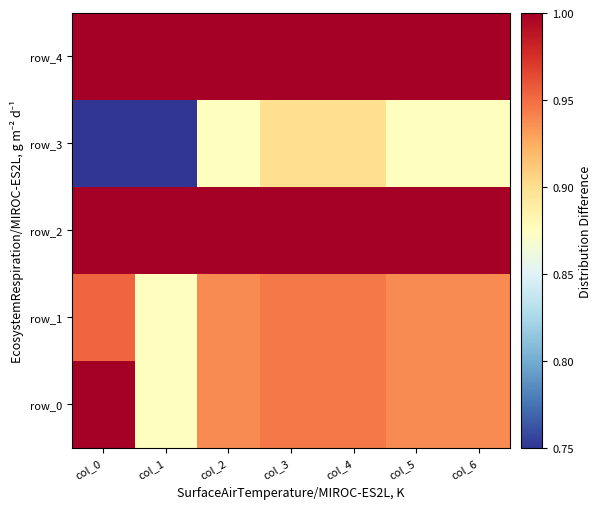

True or false: row_3 has a value of 0.8 at col_0.

True